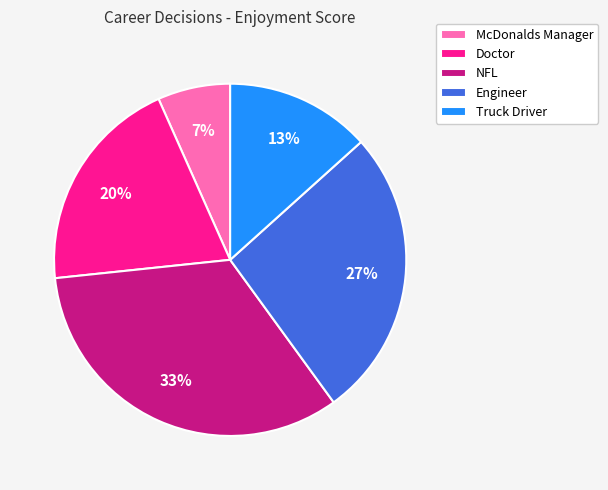

How many slices are in this pie chart?

5